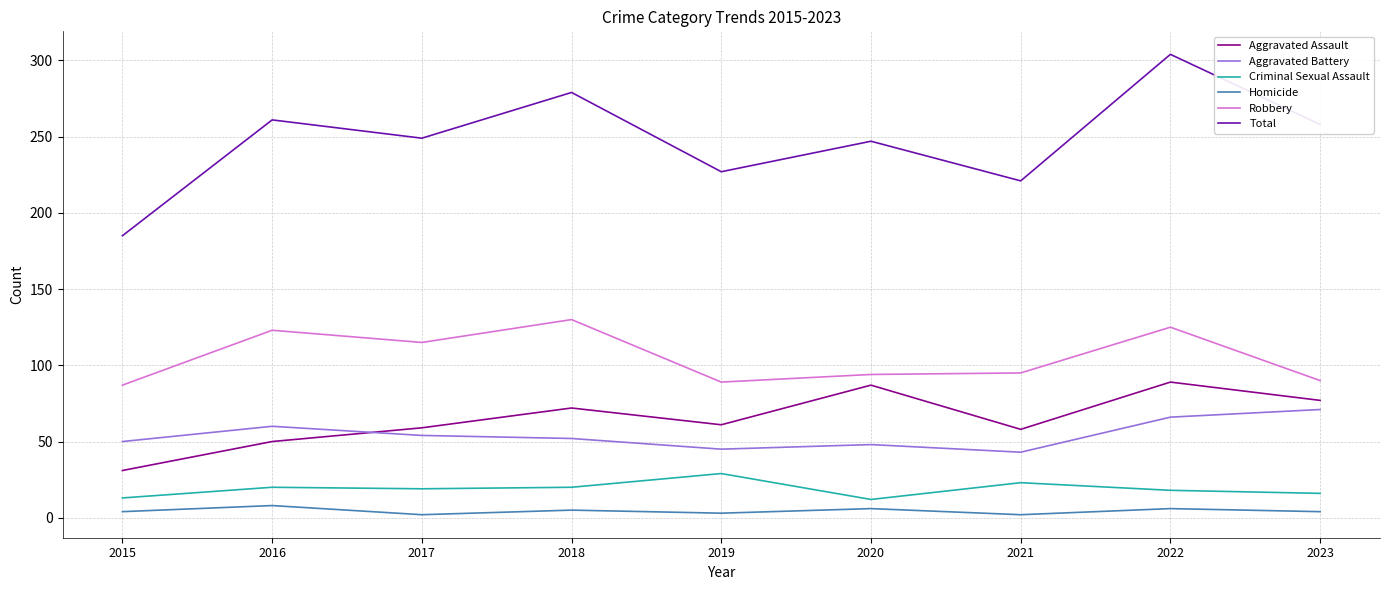

List the series in order of their peak value, highest first.

Total, Robbery, Aggravated Assault, Aggravated Battery, Criminal Sexual Assault, Homicide